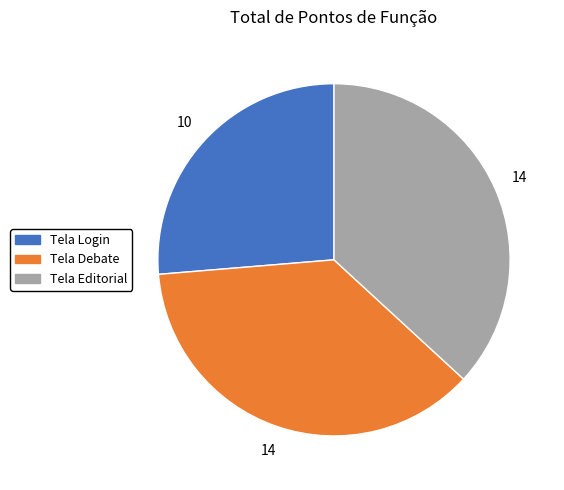

Which slice is the smallest?

Tela Login